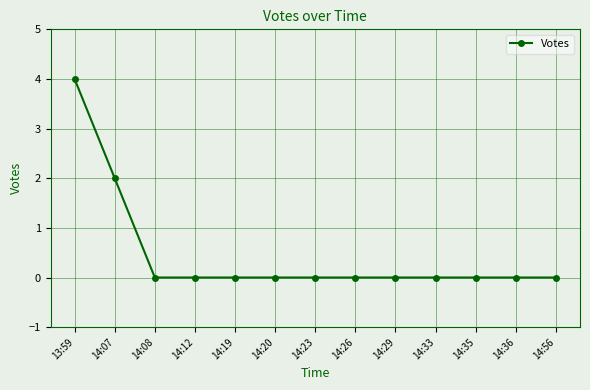

What is the label of the 4th point from the left?

14:12